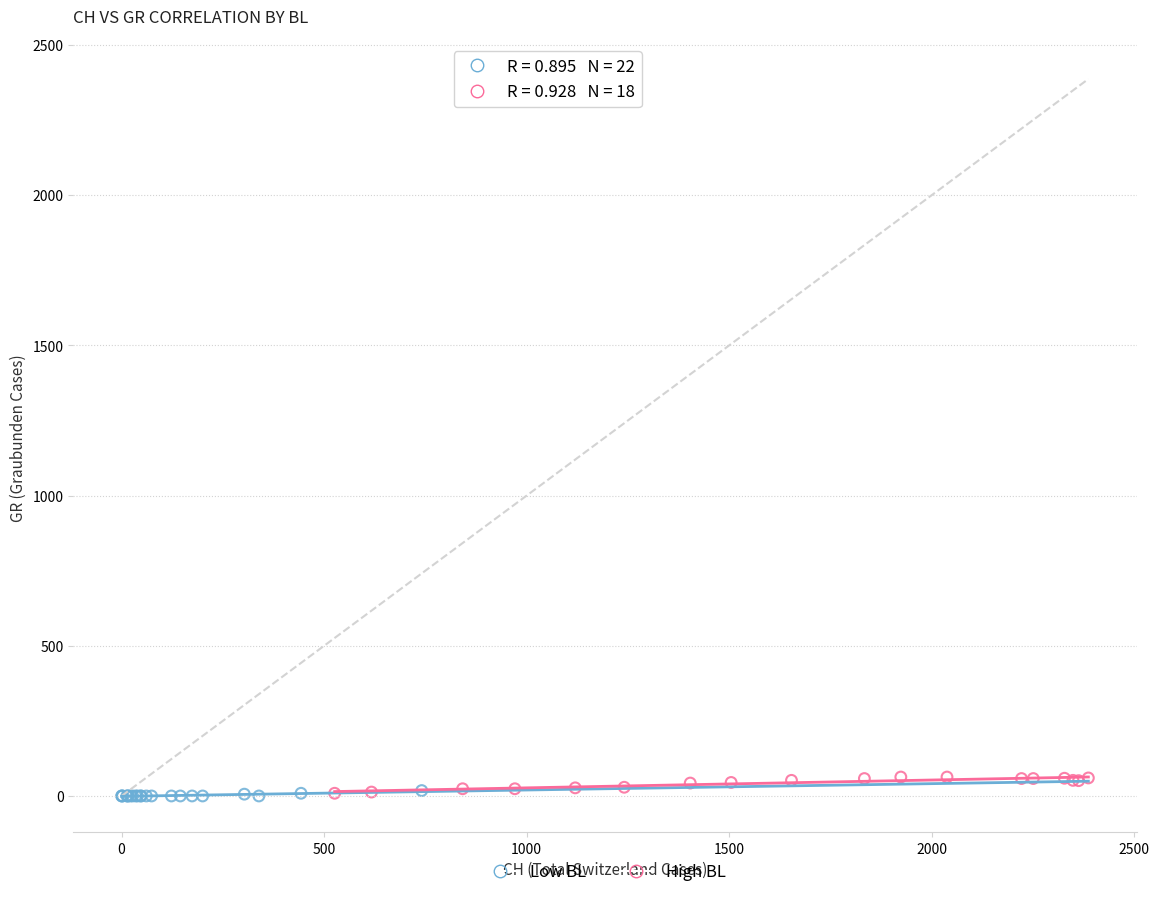

What are all the series names shown in the legend?

Low BL, High BL